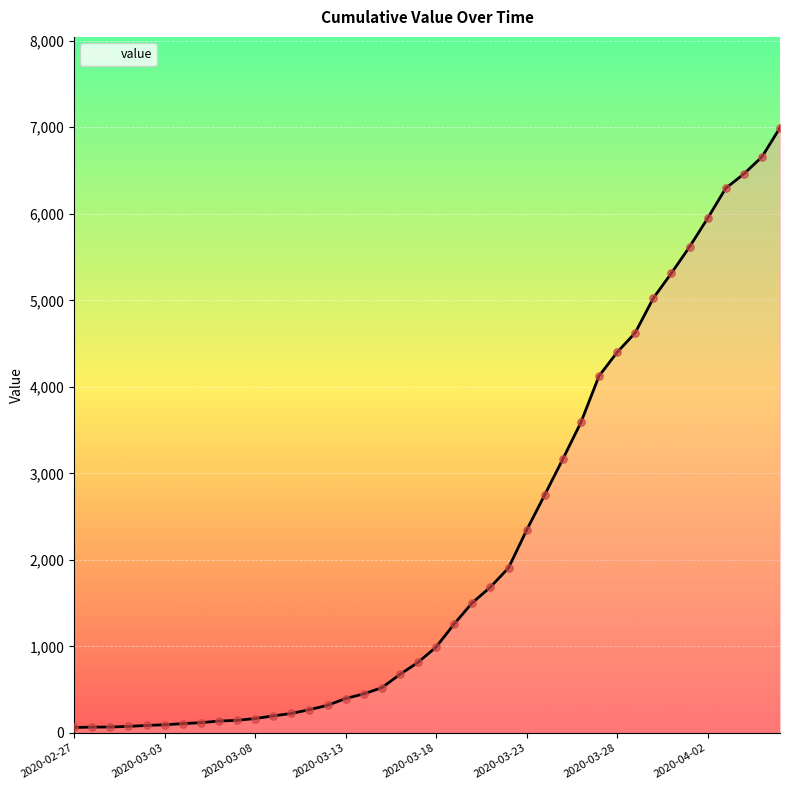

What is the maximum value shown in the chart?

6995